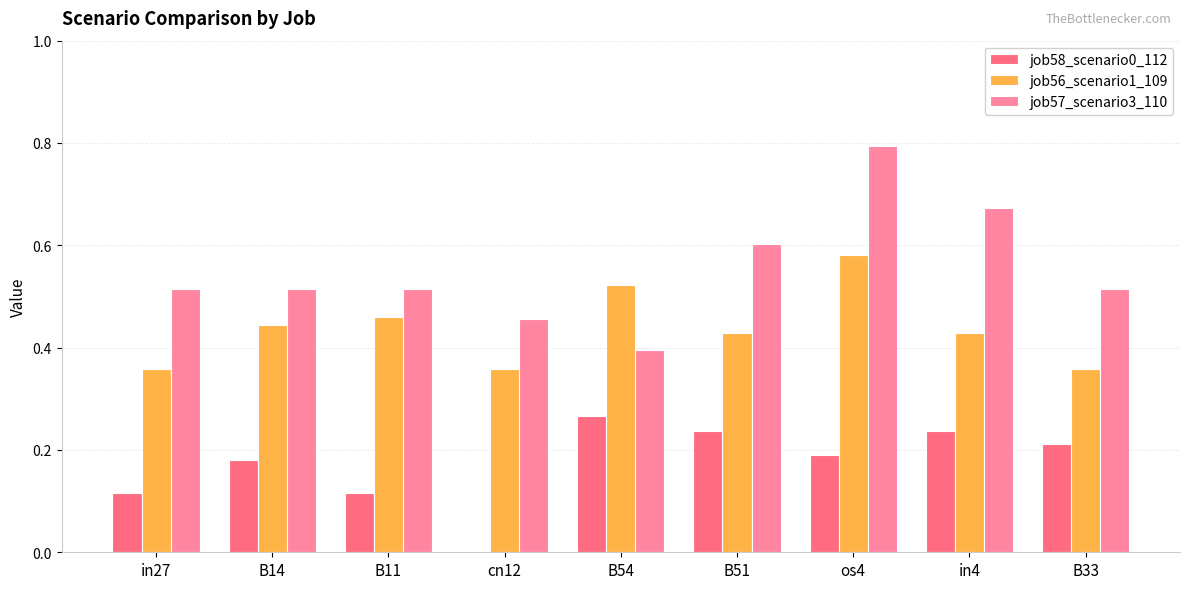

What is the sum of the job57_scenario3_110 values at B14 and B54?

0.9